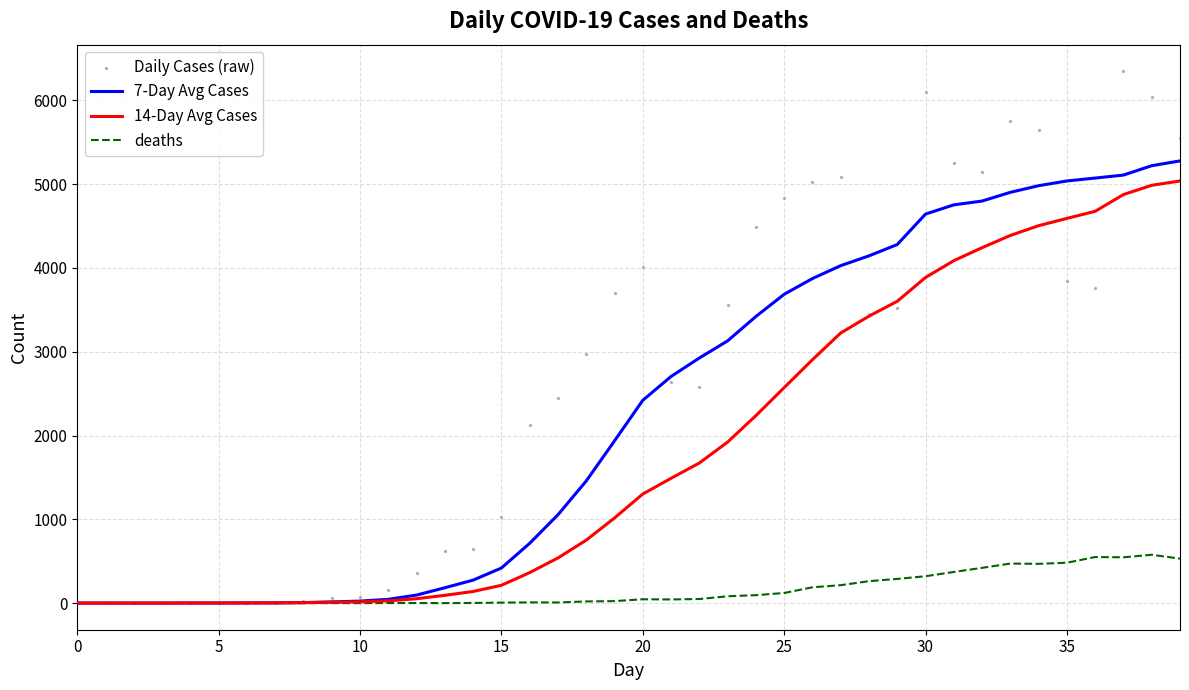

Which series has the largest total across all categories?

Daily Cases (raw)